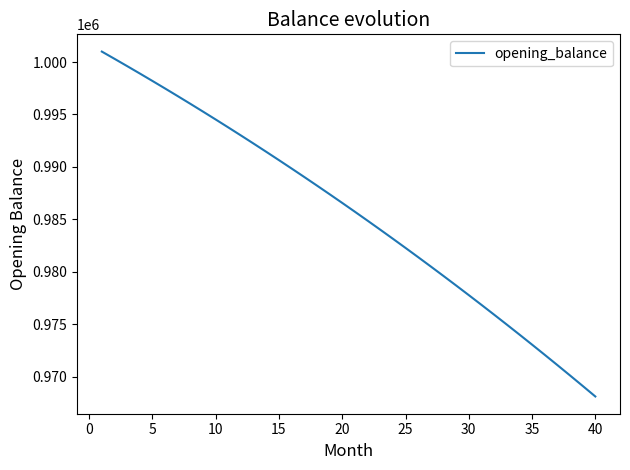

What is the minimum value shown in the chart?

968108.9